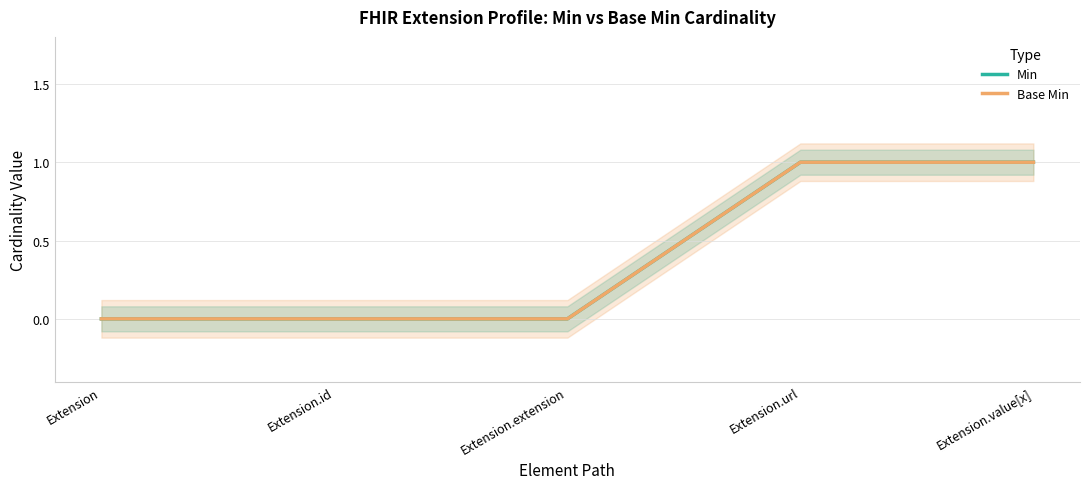

Reading right to left, list all the values displayed in this chart.

Min: 1	1	0	0	0
Base Min: 1	1	0	0	0